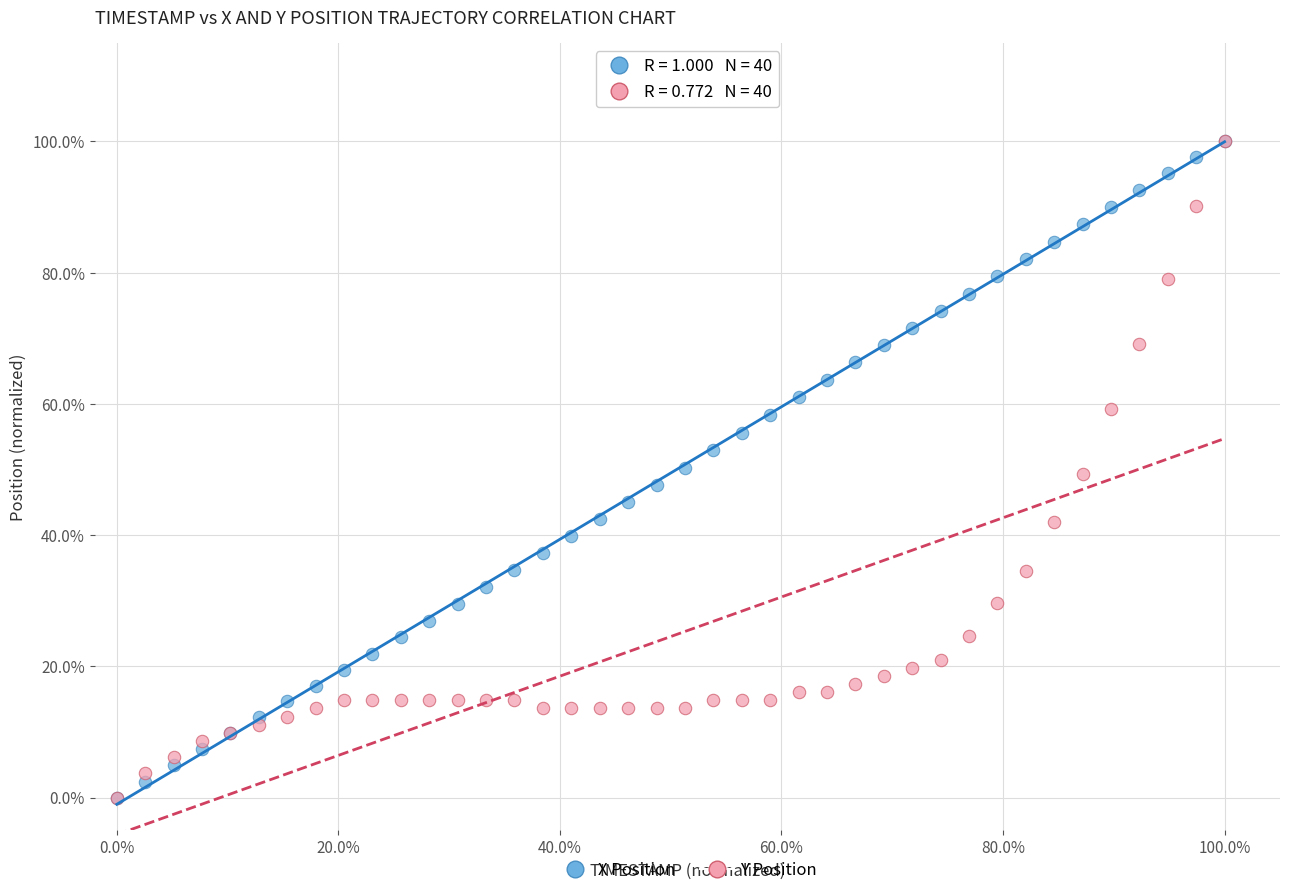

What are all the series names shown in the legend?

X Position, Y Position